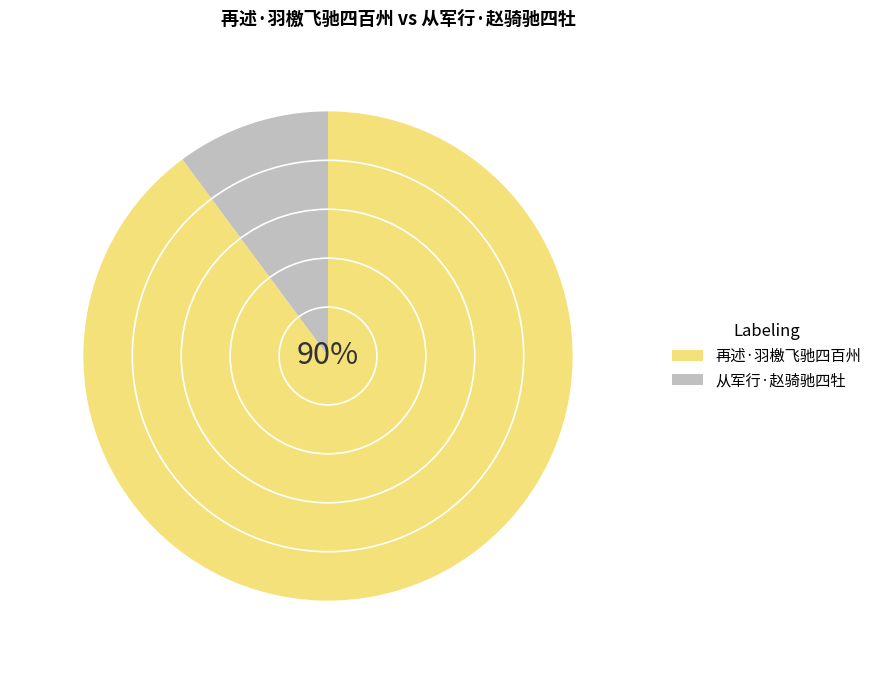

Is there any slice that represents more than half of the pie?

Yes